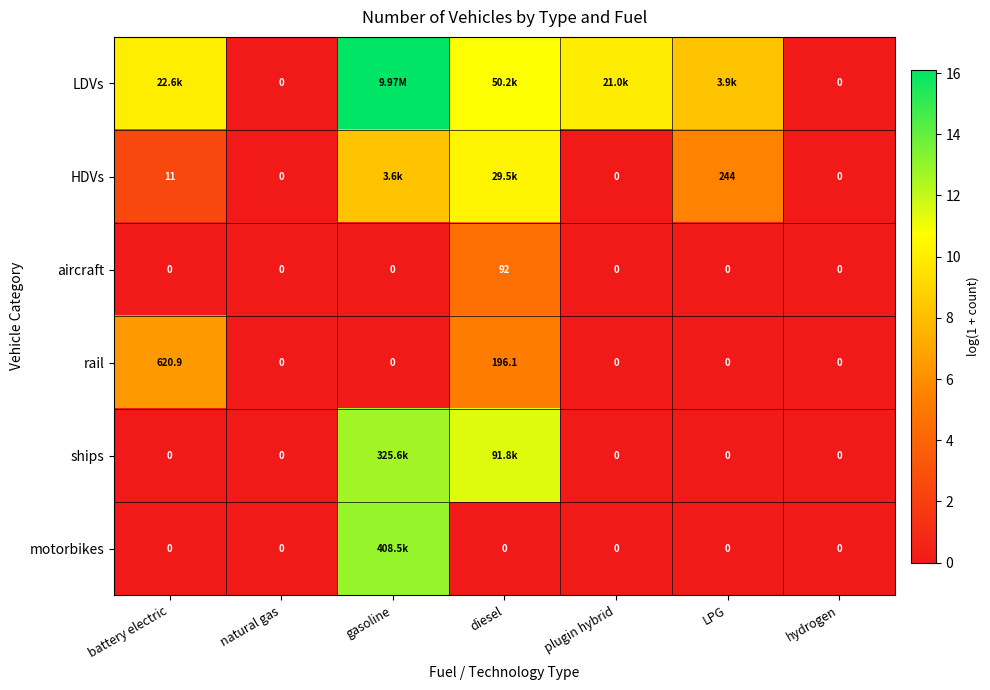

At which label does rail reach its peak?

battery electric